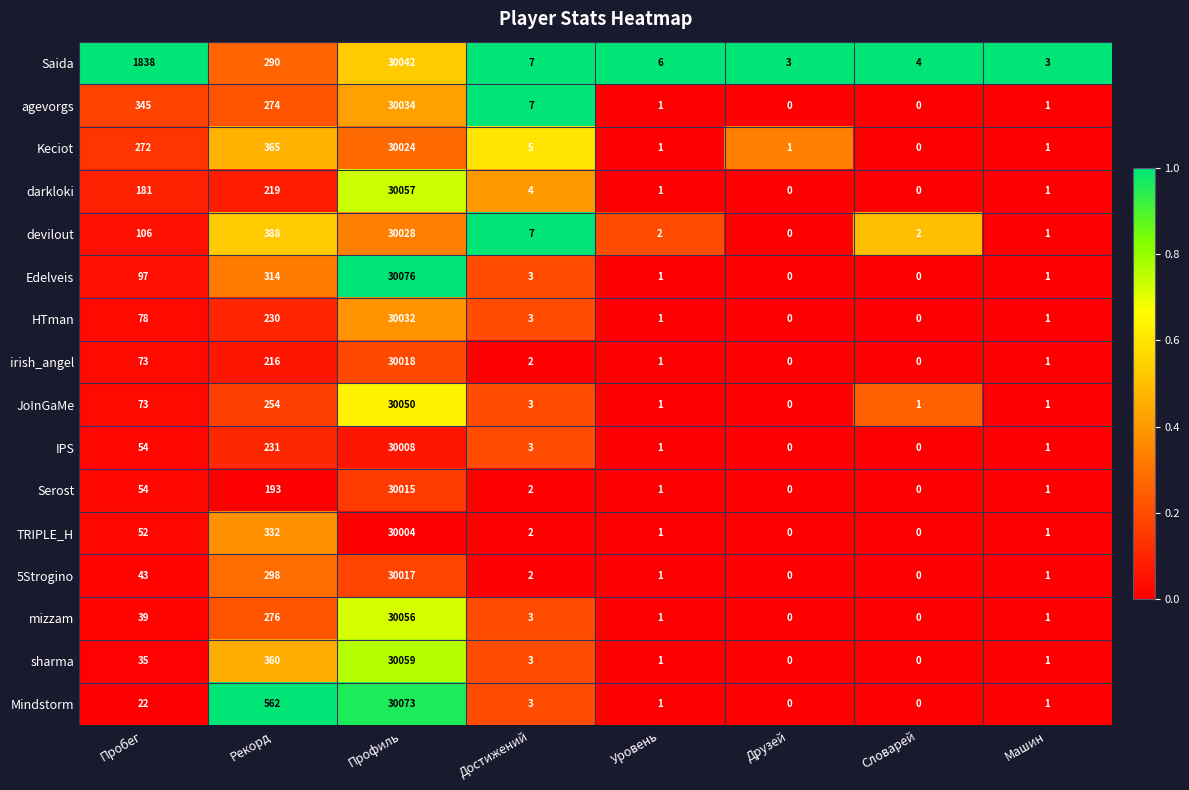

At how many categories does at least one series exceed 0?

8